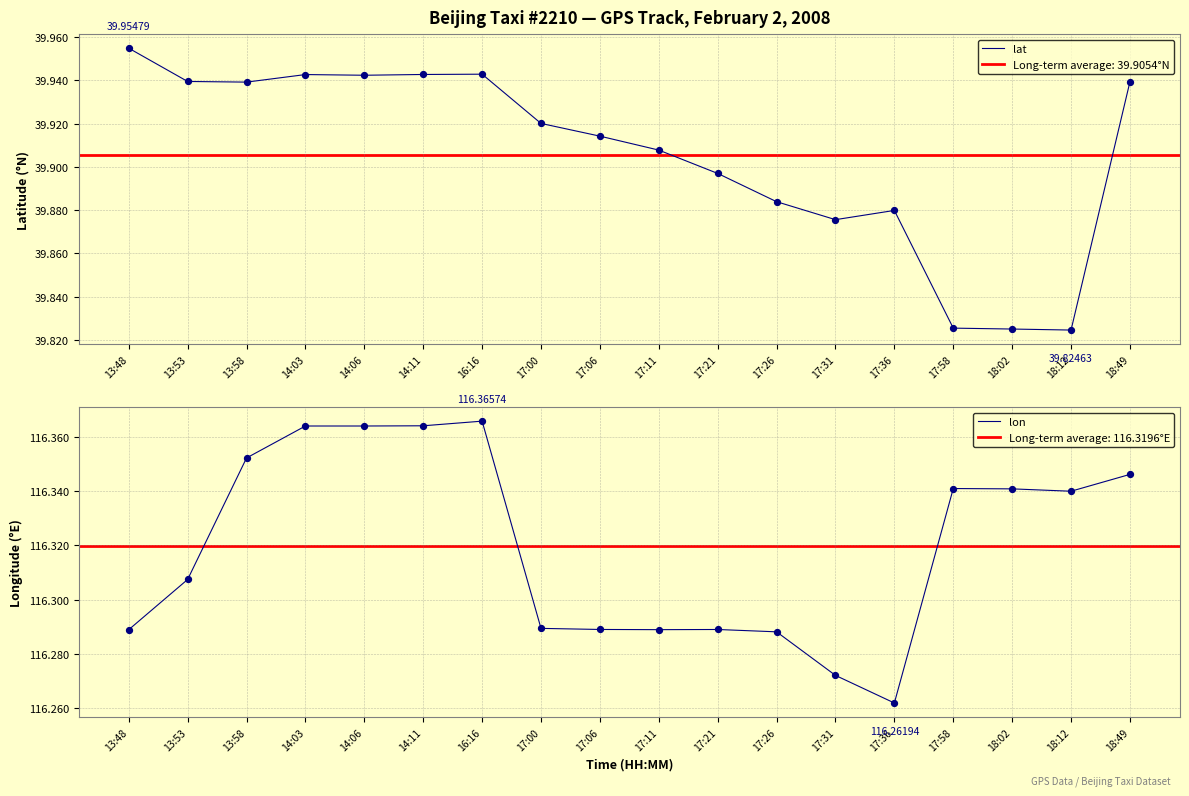

What are all the series names shown in the legend?

lat, lon